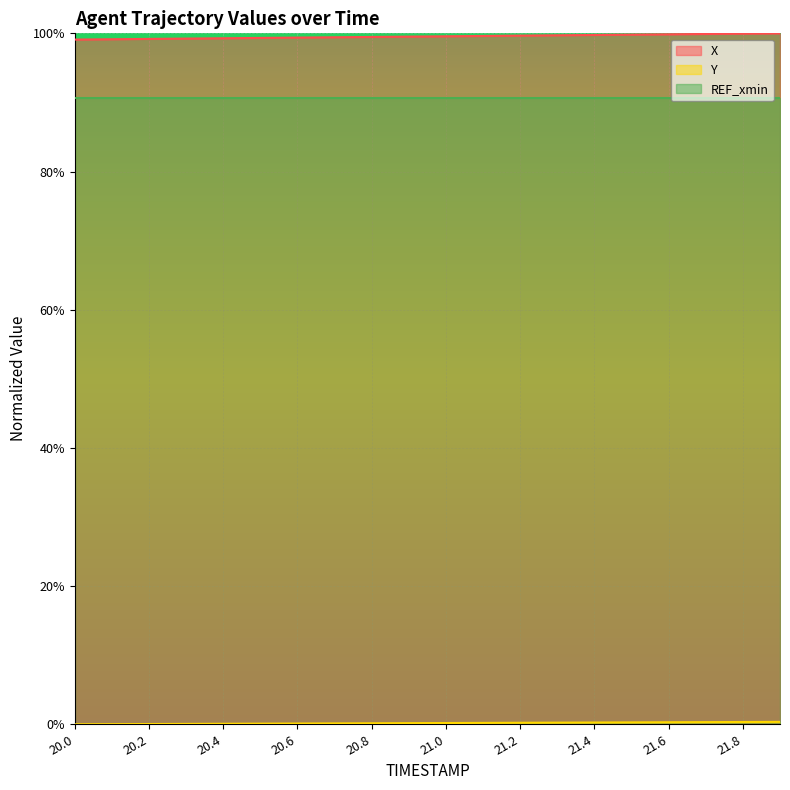

Is it true that X equals 0.3 at 21.0?

False